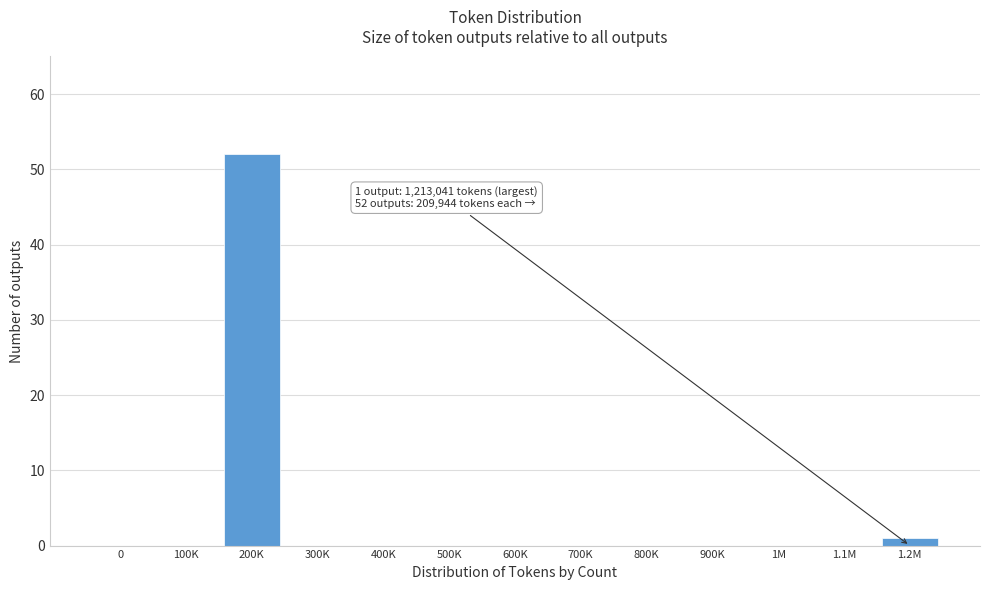

Reading left to right, extract all data points from this chart.

0=0	100K=0	200K=52	300K=0	400K=0	500K=0	600K=0	700K=0	800K=0	900K=0	1M=0	1.1M=0	1.2M=1